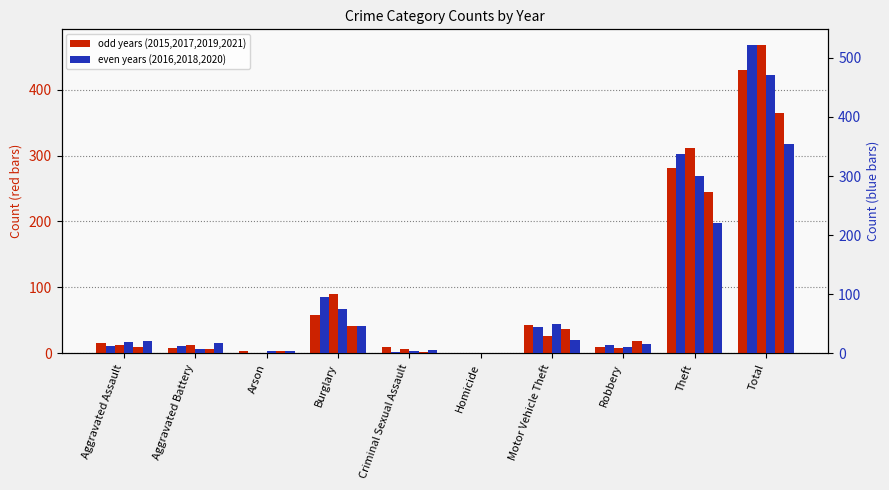

Reading right to left, list all the values displayed in this chart.

2019: Total=429	Theft=281	Robbery=9	Motor Vehicle Theft=43	Homicide=0	Criminal Sexual Assault=10	Burglary=58	Arson=4	Aggravated Battery=8	Aggravated Assault=16
2016: Total=522	Theft=337	Robbery=15	Motor Vehicle Theft=44	Homicide=1	Criminal Sexual Assault=3	Burglary=96	Arson=0	Aggravated Battery=13	Aggravated Assault=13
2015: Total=468	Theft=311	Robbery=8	Motor Vehicle Theft=27	Homicide=0	Criminal Sexual Assault=6	Burglary=90	Arson=1	Aggravated Battery=13	Aggravated Assault=12
2018: Total=471	Theft=300	Robbery=11	Motor Vehicle Theft=50	Homicide=0	Criminal Sexual Assault=4	Burglary=75	Arson=4	Aggravated Battery=8	Aggravated Assault=19
2020: Total=364	Theft=245	Robbery=19	Motor Vehicle Theft=37	Homicide=1	Criminal Sexual Assault=2	Burglary=42	Arson=3	Aggravated Battery=6	Aggravated Assault=9
2021: Total=354	Theft=221	Robbery=16	Motor Vehicle Theft=23	Homicide=0	Criminal Sexual Assault=5	Burglary=47	Arson=4	Aggravated Battery=17	Aggravated Assault=21